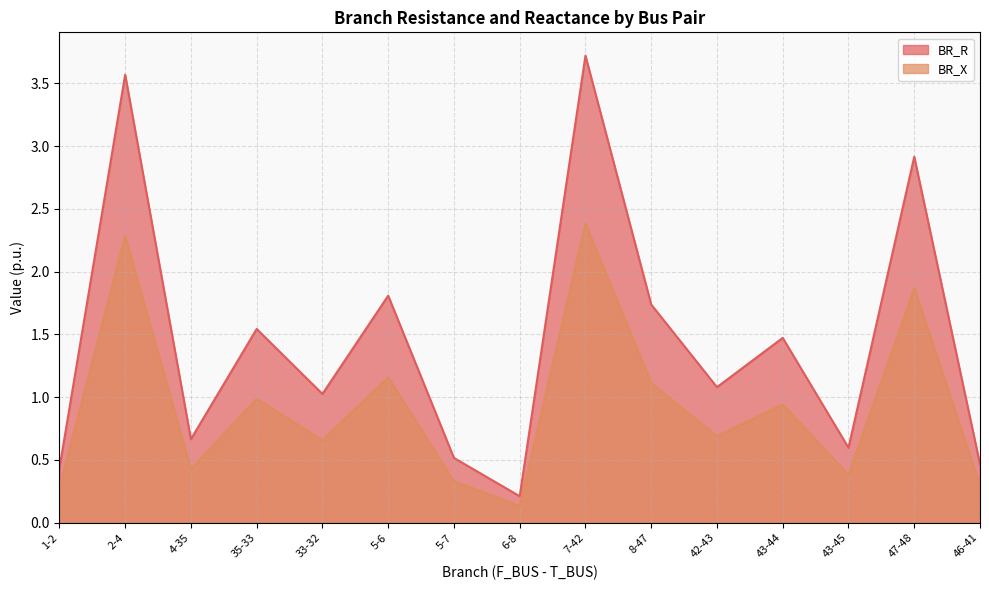

What is the minimum value for BR_X?

0.1